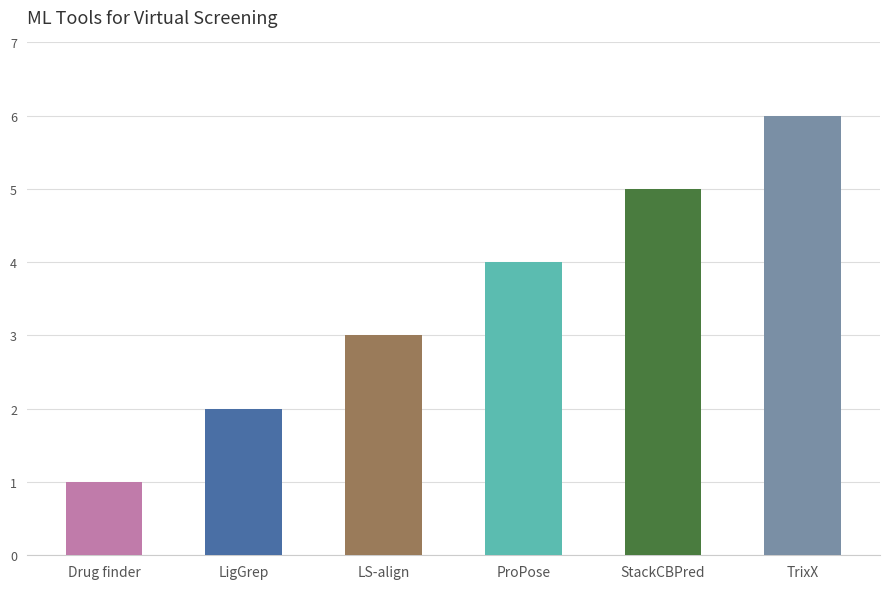

List the labels in order of value, smallest first.

Drug finder, LigGrep, LS-align, ProPose, StackCBPred, TrixX